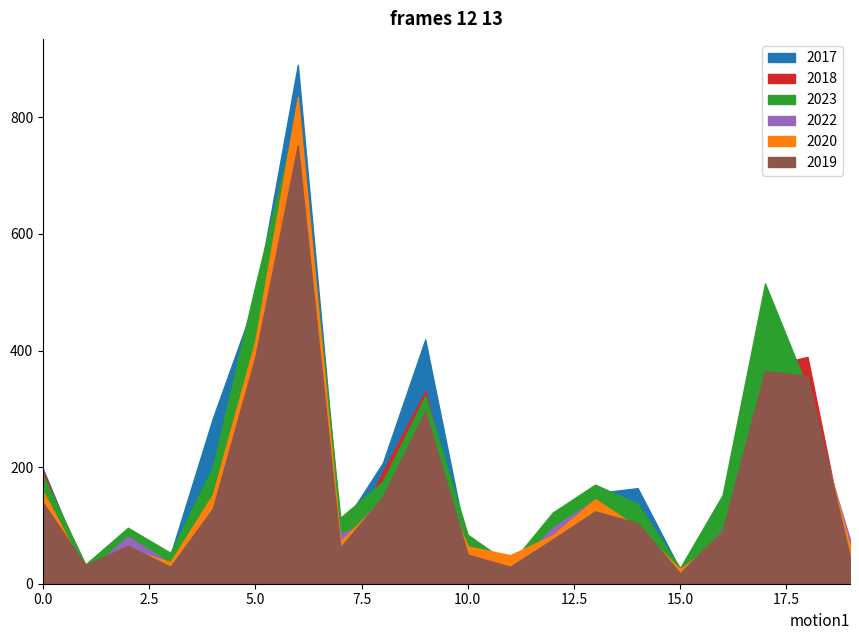

Which series has the largest range (max minus min)?

2017